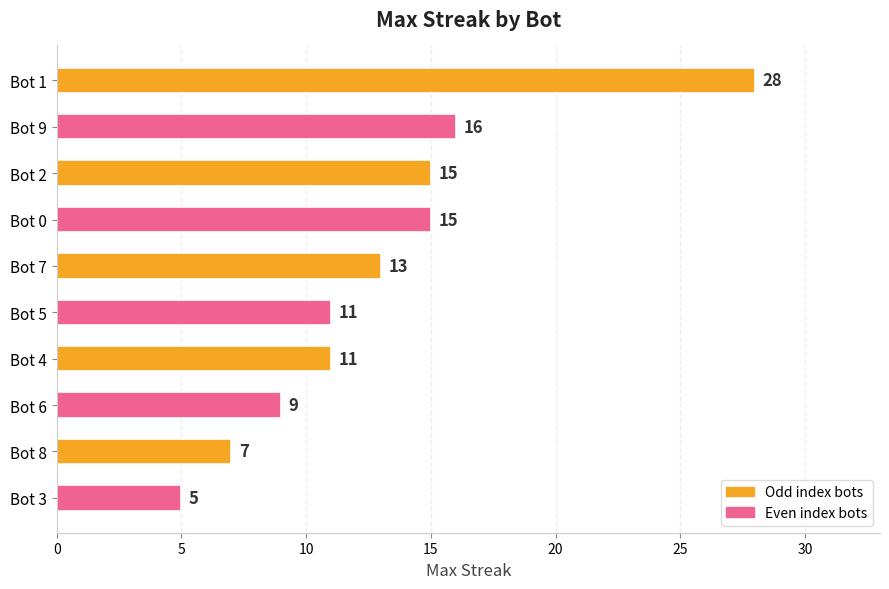

Reading top to bottom, what are all the values shown in this chart?

28	16	15	15	13	11	11	9	7	5